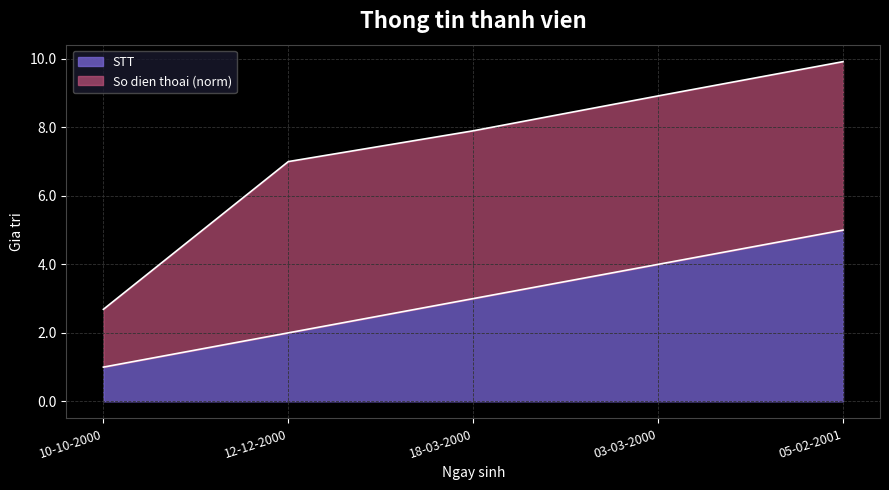

What is the approximate value at 10-10-2000?

1